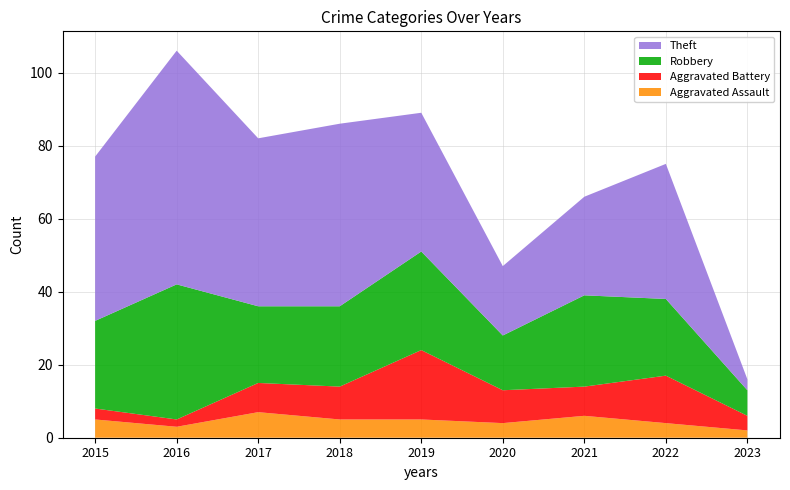

Reading left to right, what are all the values shown in this chart?

Aggravated Assault: 5	3	7	5	5	4	6	4	2
Aggravated Battery: 3	2	8	9	19	9	8	13	4
Robbery: 24	37	21	22	27	15	25	21	7
Theft: 45	64	46	50	38	19	27	37	3